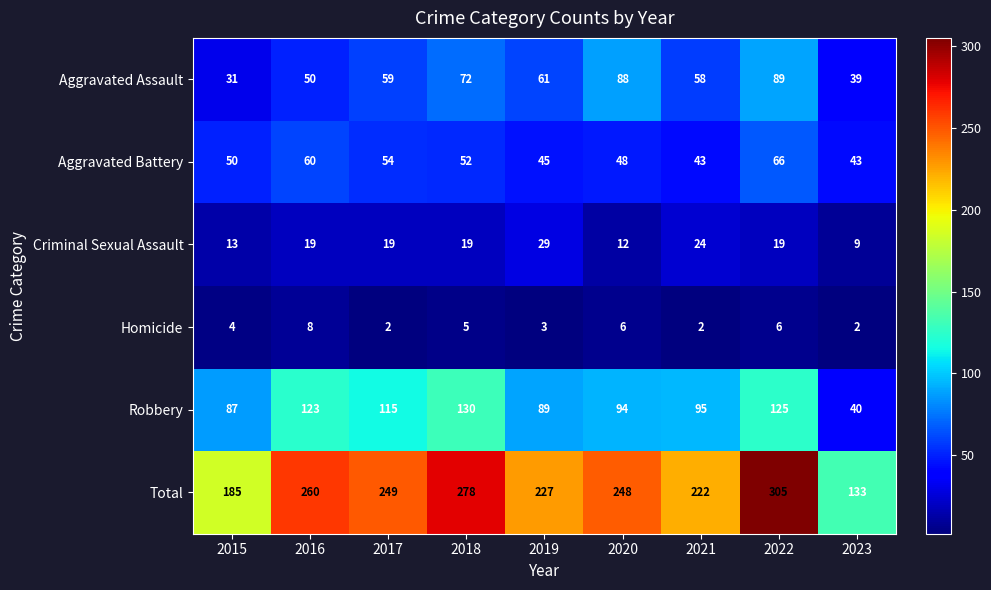

What is the minimum value for Aggravated Assault?

31